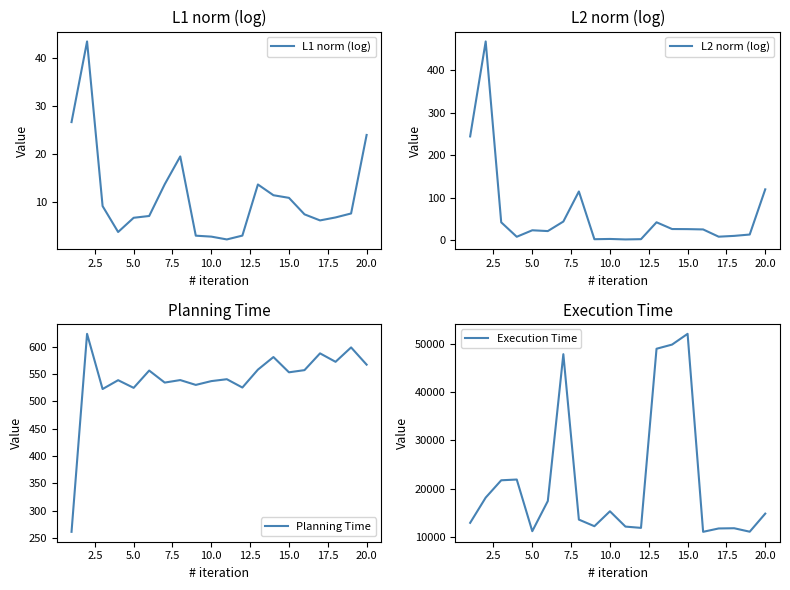

What is the lowest value of the L1 norm (log) series?

2.1